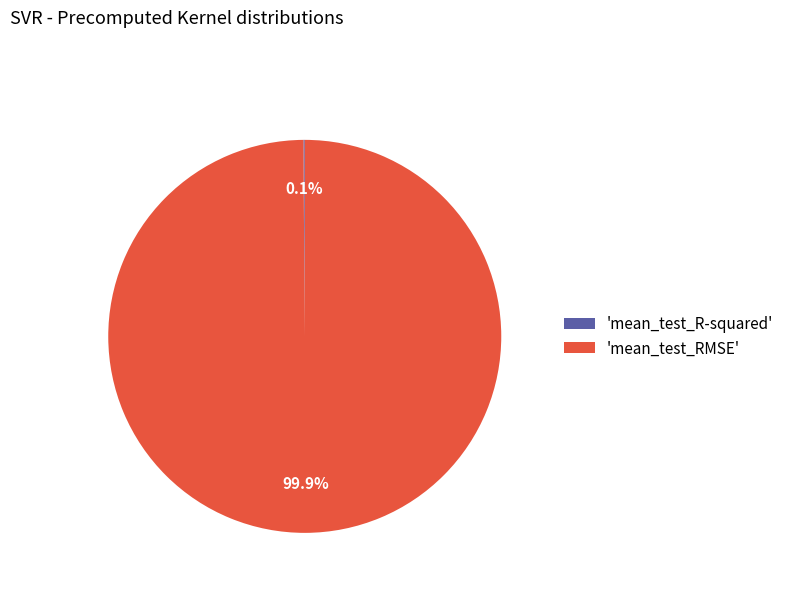

Which category accounts for the majority?

'mean_test_RMSE'